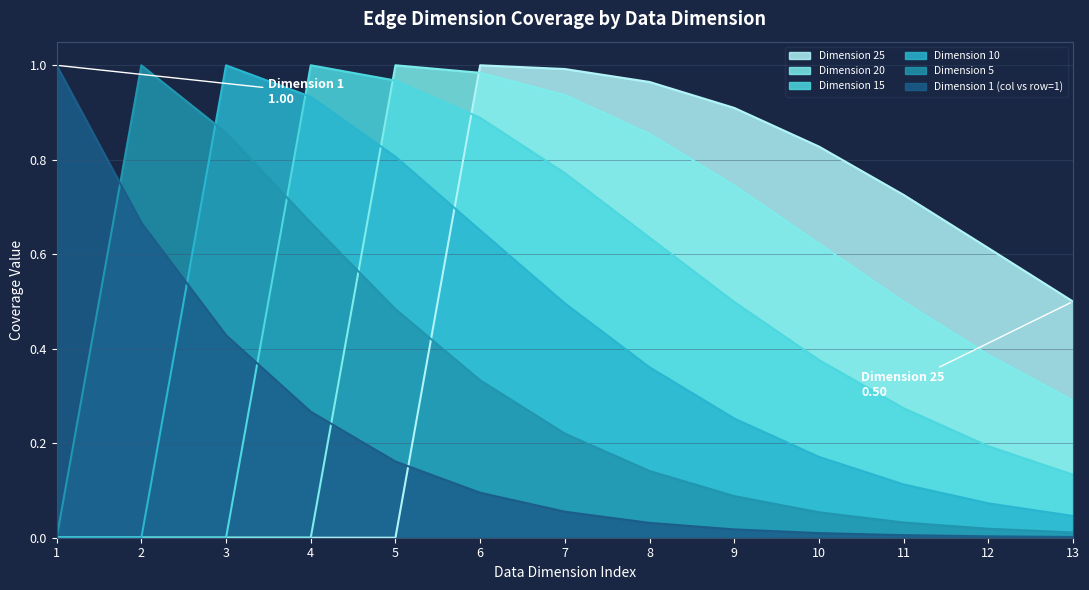

What are all the series names shown in the legend?

Dimension 25, Dimension 20, Dimension 15, Dimension 10, Dimension 5, Dimension 1 (col vs row=1)